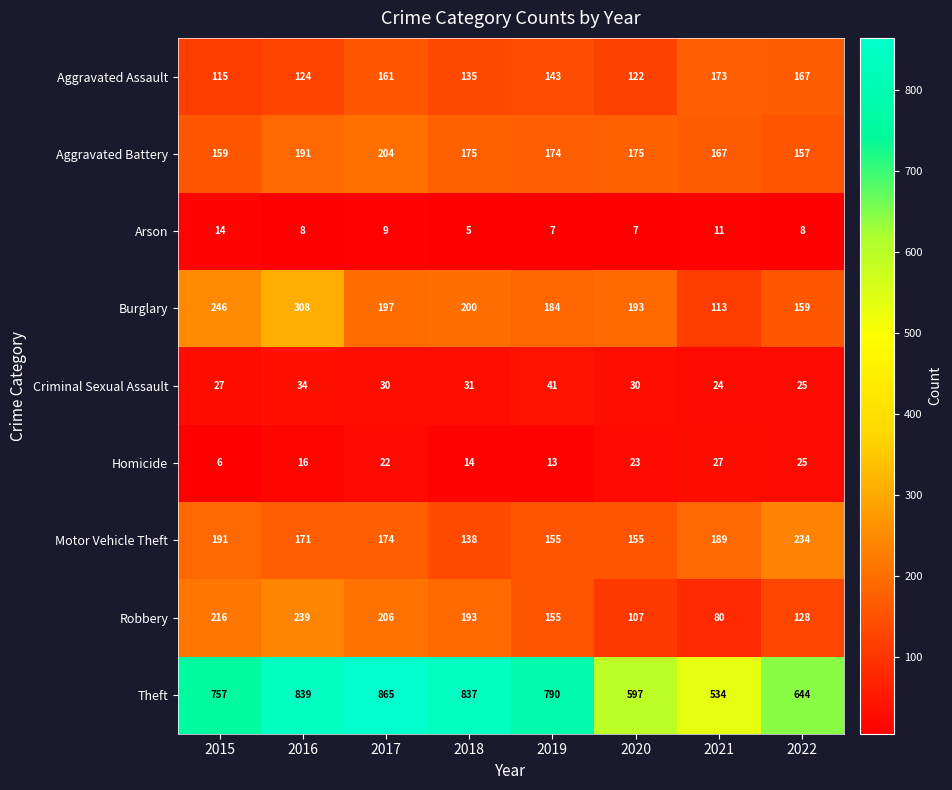

What is the greatest value displayed?

865